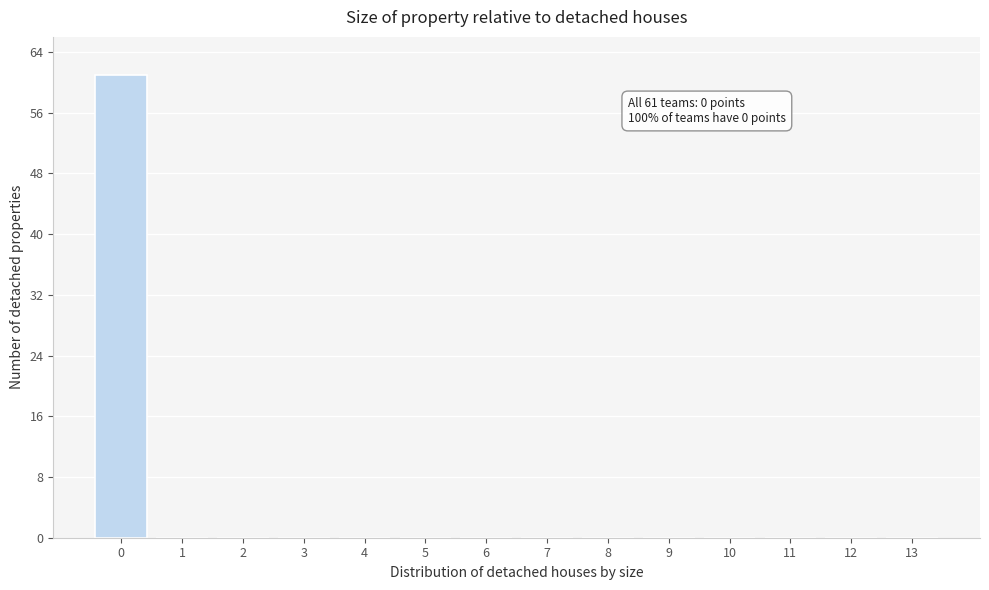

Reading right to left, list all the values displayed in this chart.

13=0	12=0	11=0	10=0	9=0	8=0	7=0	6=0	5=0	4=0	3=0	2=0	1=0	0=61